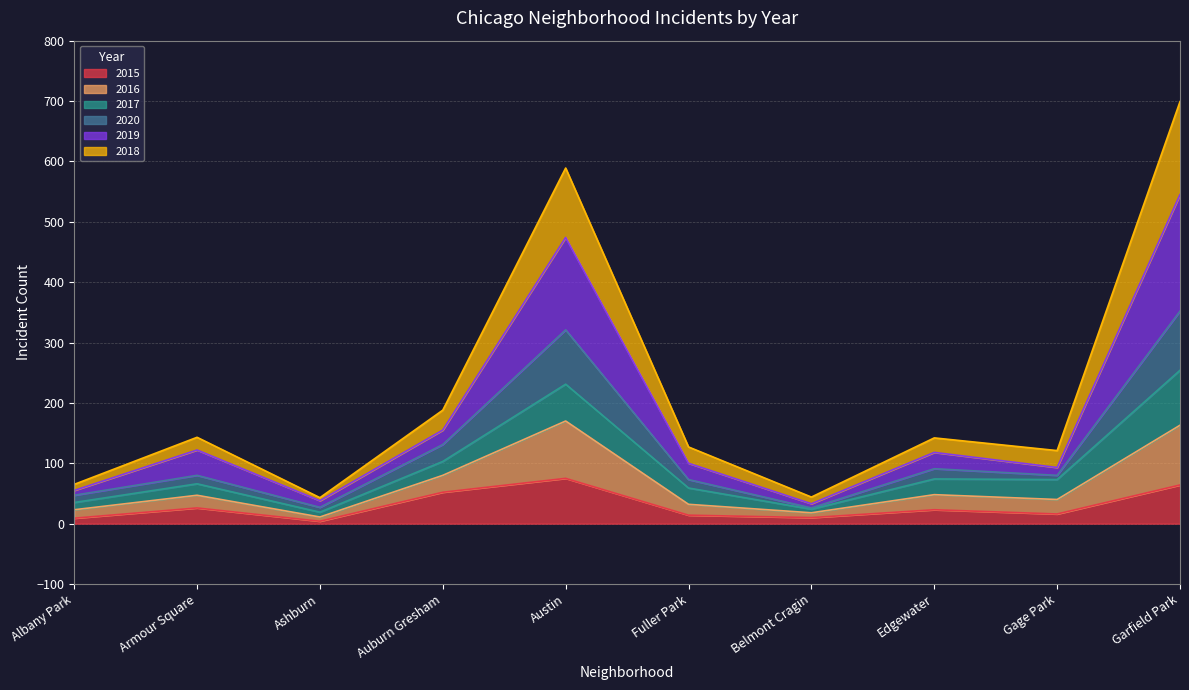

At which category is the sum across all series the highest?

Garfield Park